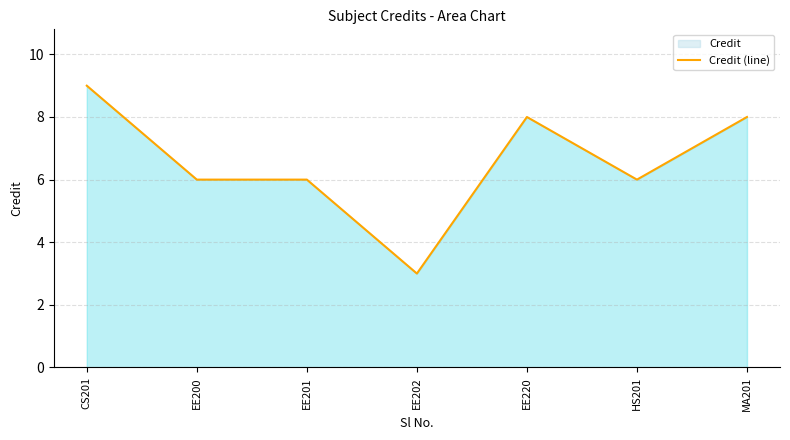

Does the chart display data point markers on the line(s)?

No